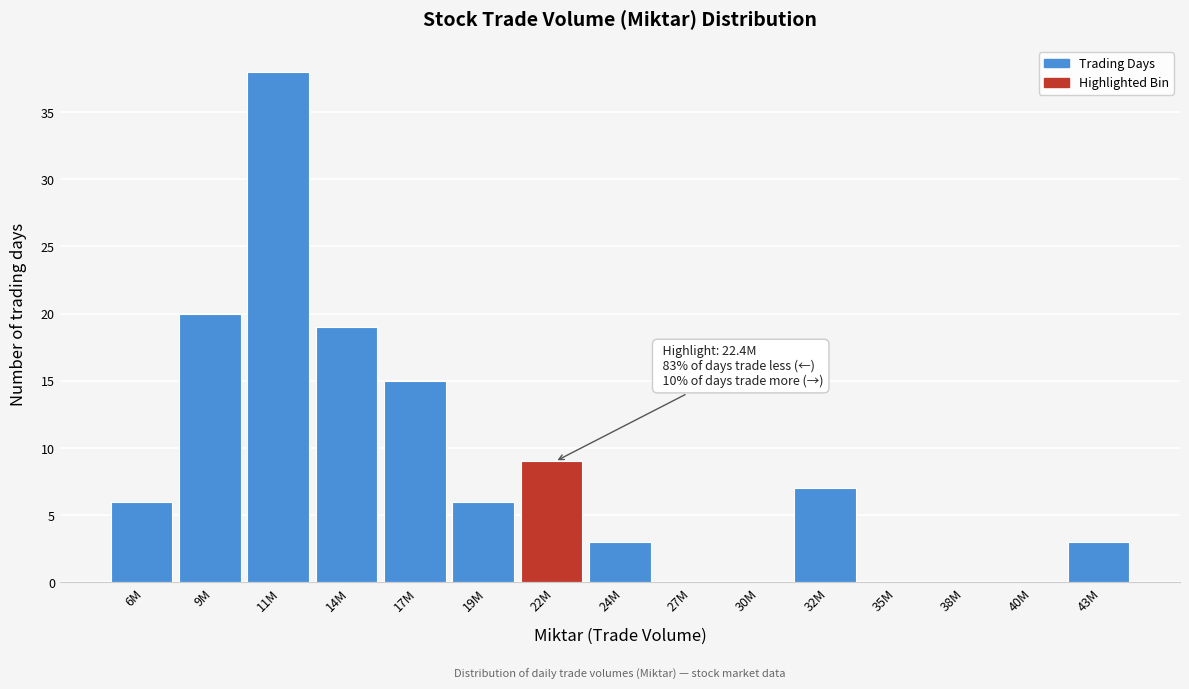

Reading left to right, extract all data points from this chart.

6M=6	9M=20	11M=38	14M=19	17M=15	19M=6	22M=9	24M=3	27M=0	30M=0	32M=7	35M=0	38M=0	40M=0	43M=3